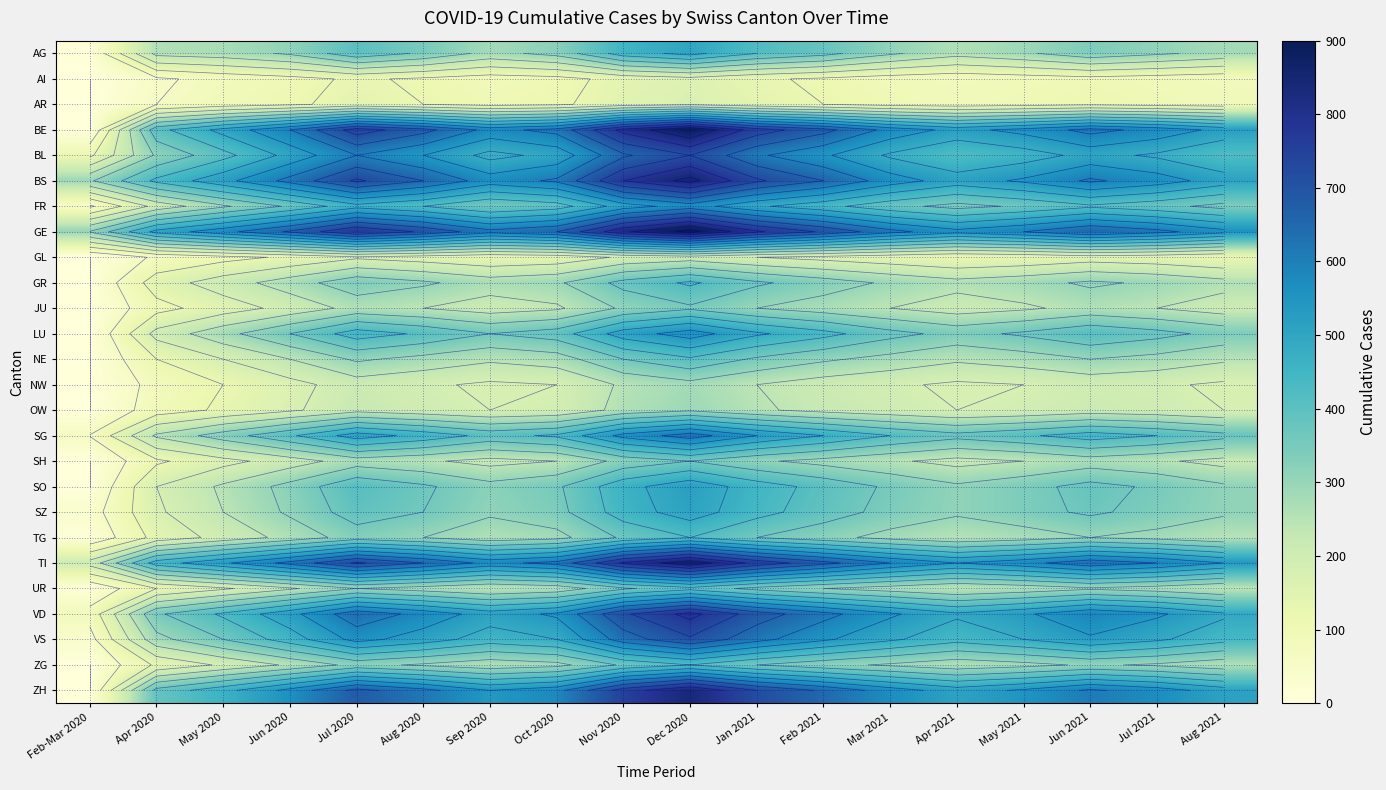

What is the difference between the highest and lowest values at Feb-Mar 2020?

305